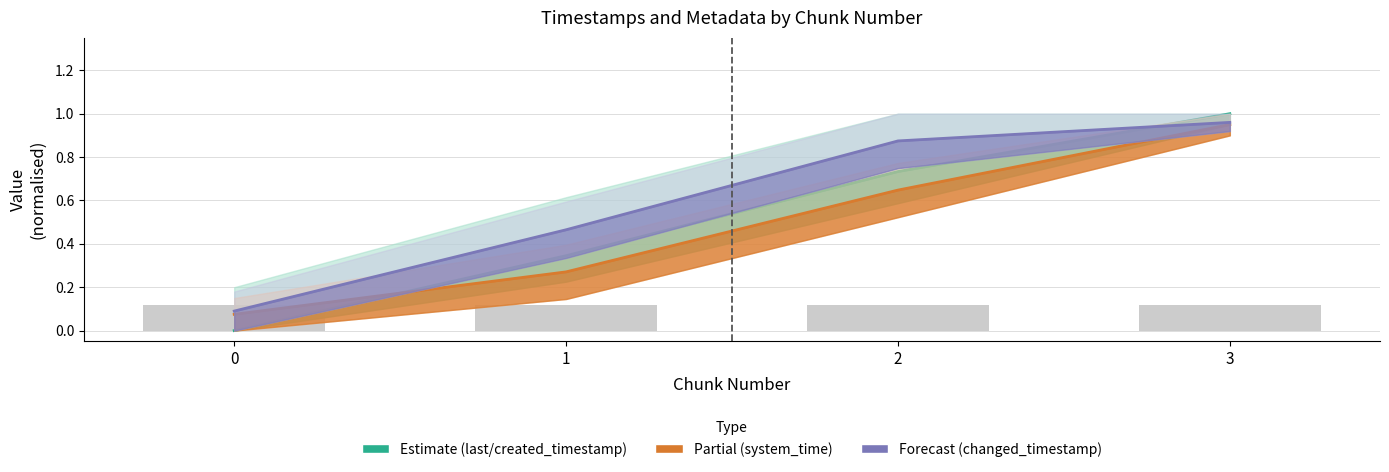

True or false: changed_timestamp line has a value of 0.4 at 3.

False